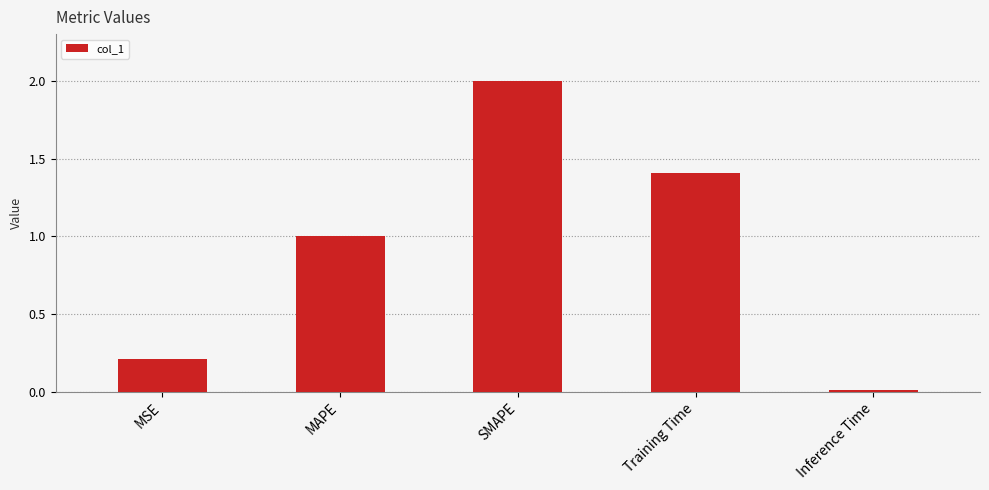

What is the sum of all values?

4.6